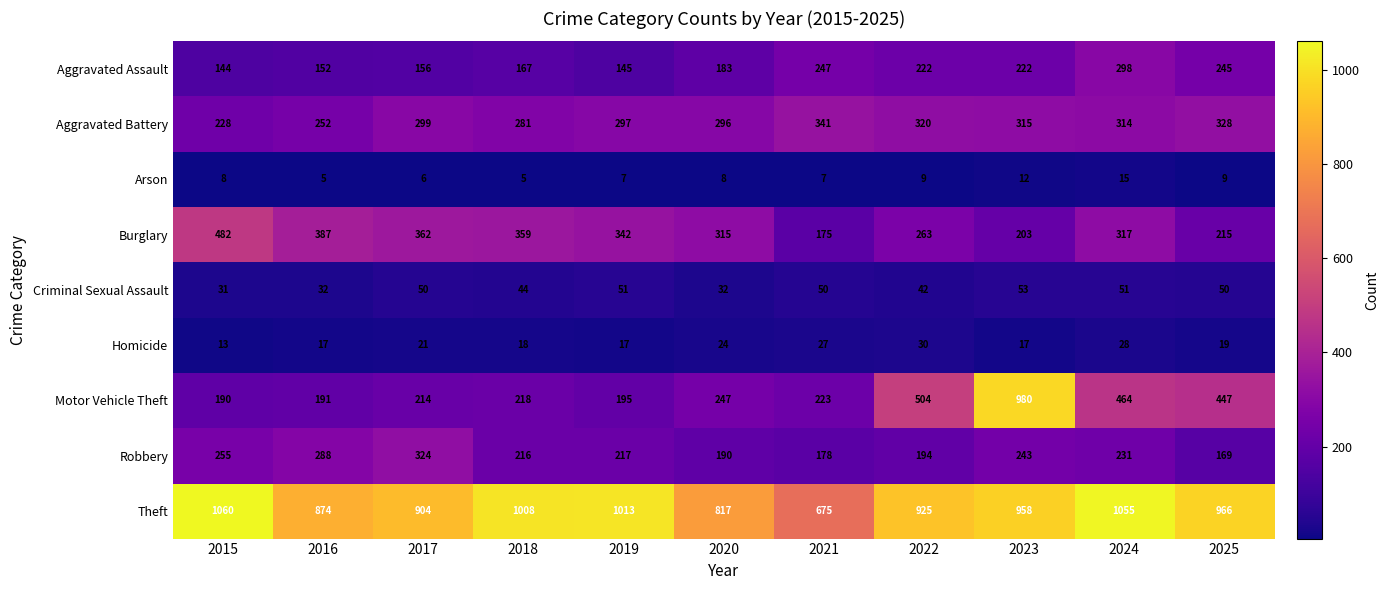

What is the sum of the Theft values at 2018 and 2019?

2021